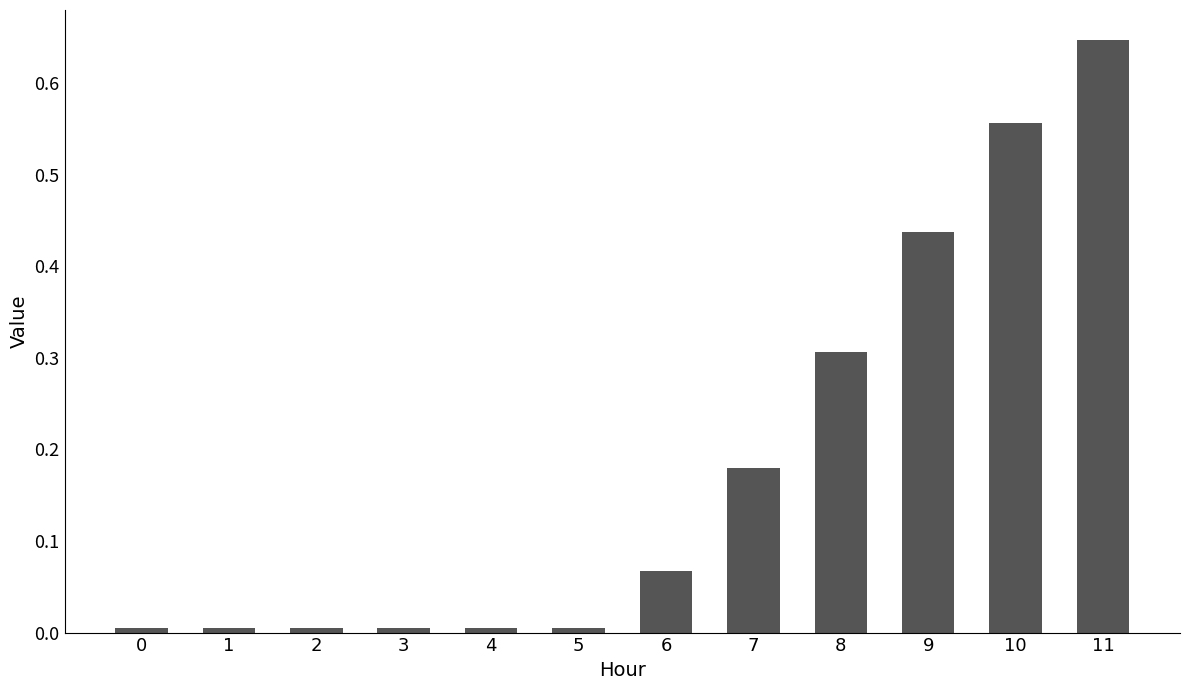

What is the sum of the values at 11 and 9?

1.1